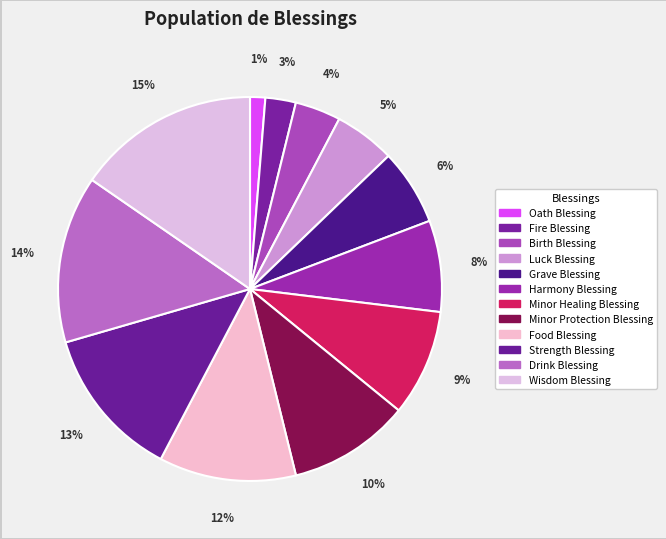

How many segments does this pie chart have?

12